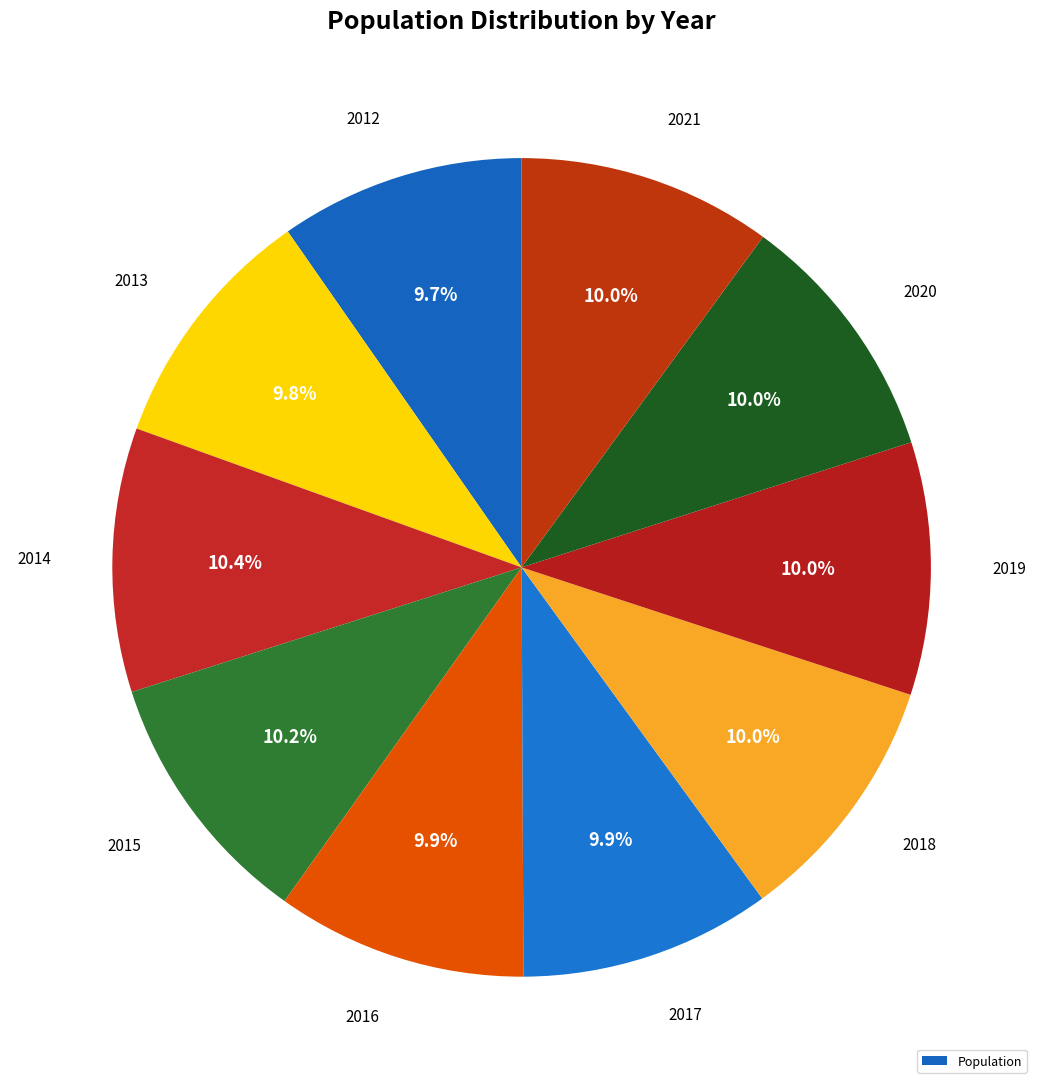

The 2016 slice represents 1% of the pie. True or false?

False